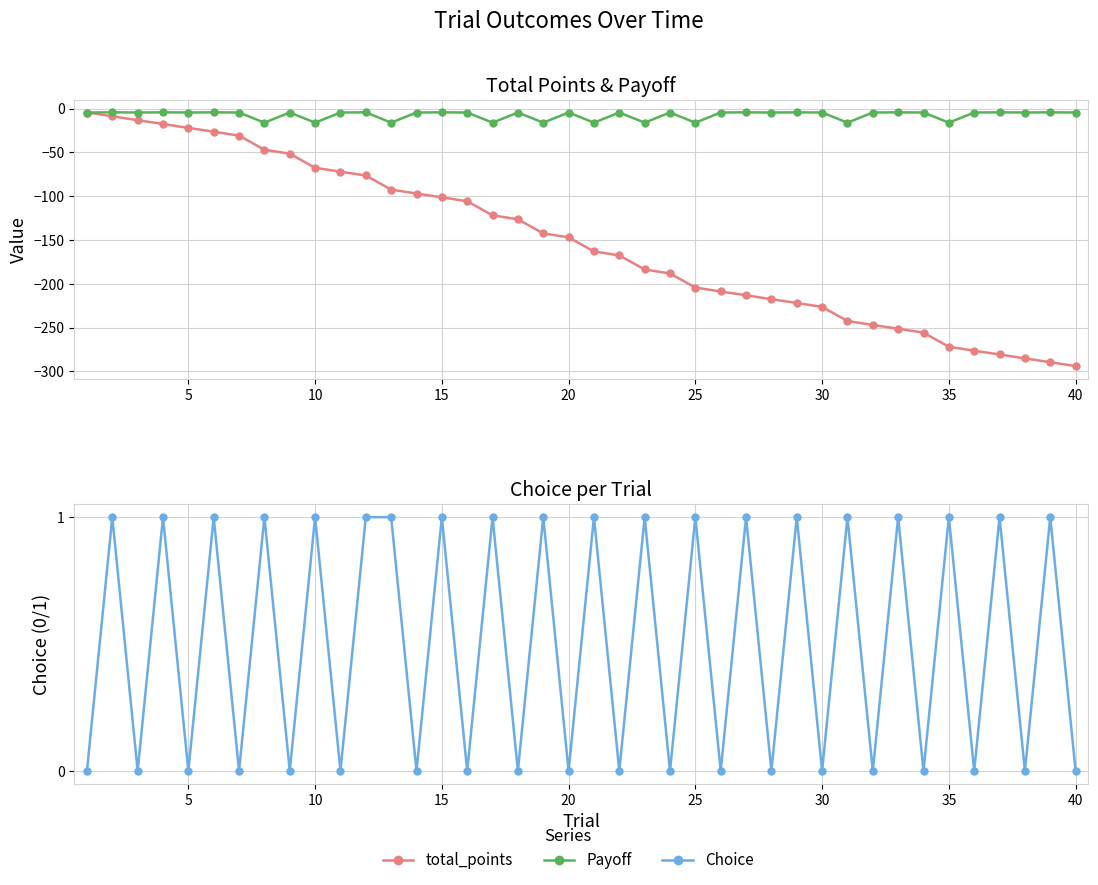

Reading left to right, list all the values displayed in this chart.

total_points: -4.5	-8.8	-13.3	-17.6	-22.1	-26.4	-30.9	-47.0	-51.5	-67.6	-72.1	-76.4	-92.5	-97.0	-101.3	-105.8	-121.9	-126.4	-142.5	-147.0	-163.1	-167.6	-183.7	-188.2	-204.3	-208.8	-213.1	-217.6	-221.9	-226.4	-242.5	-247.0	-251.3	-255.8	-271.9	-276.4	-280.7	-285.2	-289.5	-294.0
Payoff: -4.5	-4.3	-4.5	-4.3	-4.5	-4.3	-4.5	-16.1	-4.5	-16.1	-4.5	-4.3	-16.1	-4.5	-4.3	-4.5	-16.1	-4.5	-16.1	-4.5	-16.1	-4.5	-16.1	-4.5	-16.1	-4.5	-4.3	-4.5	-4.3	-4.5	-16.1	-4.5	-4.3	-4.5	-16.1	-4.5	-4.3	-4.5	-4.3	-4.5
Choice: 0.0	1.0	0.0	1.0	0.0	1.0	0.0	1.0	0.0	1.0	0.0	1.0	1.0	0.0	1.0	0.0	1.0	0.0	1.0	0.0	1.0	0.0	1.0	0.0	1.0	0.0	1.0	0.0	1.0	0.0	1.0	0.0	1.0	0.0	1.0	0.0	1.0	0.0	1.0	0.0